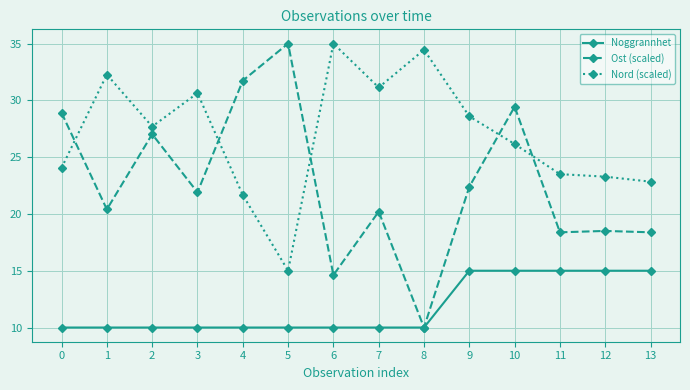

What is the value of the Ost (scaled) point at the 14th from the left?

18.4